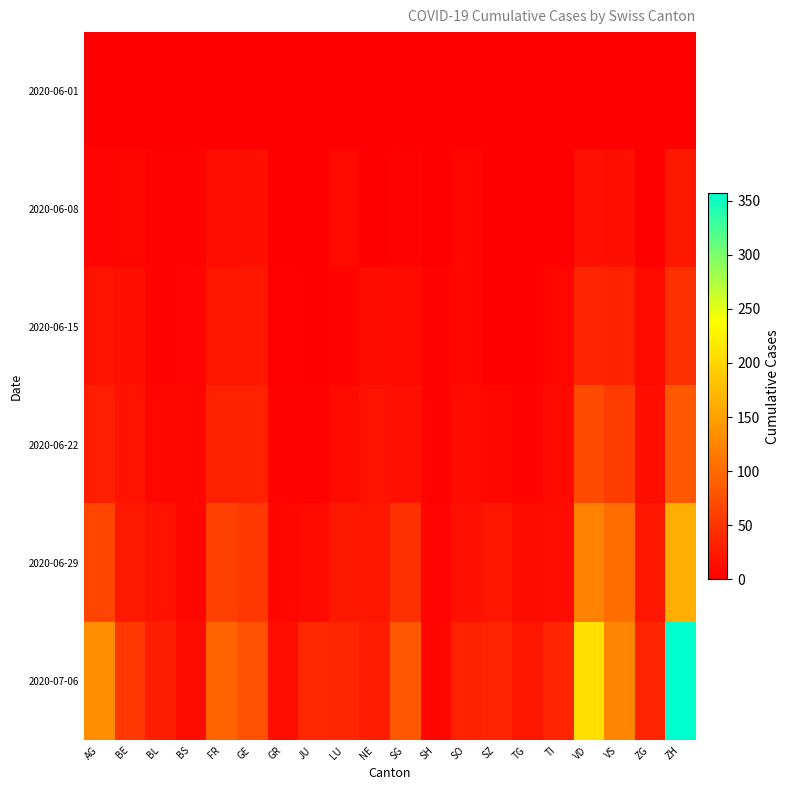

Between SG and NE, which is larger?

SG